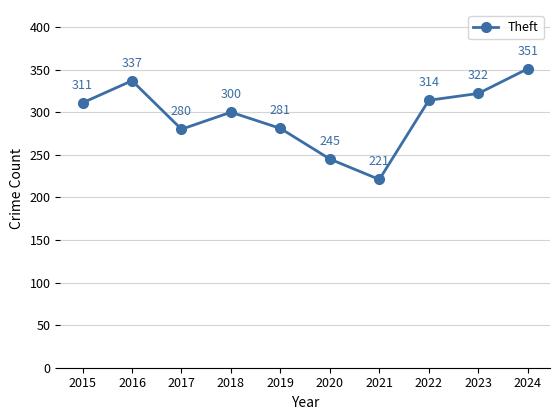

The value at 2022 is 314. True or false?

True